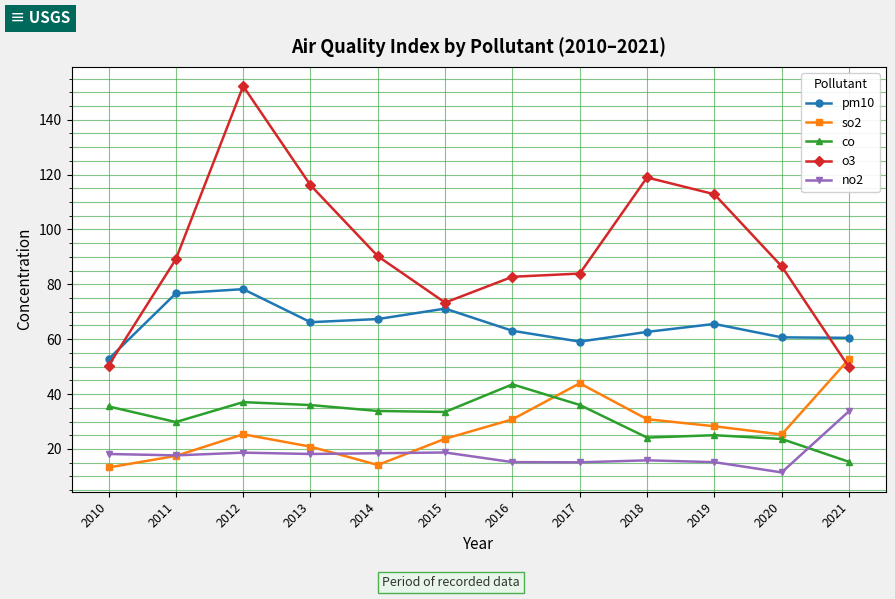

List the series in order of their peak value, highest first.

o3, pm10, so2, co, no2